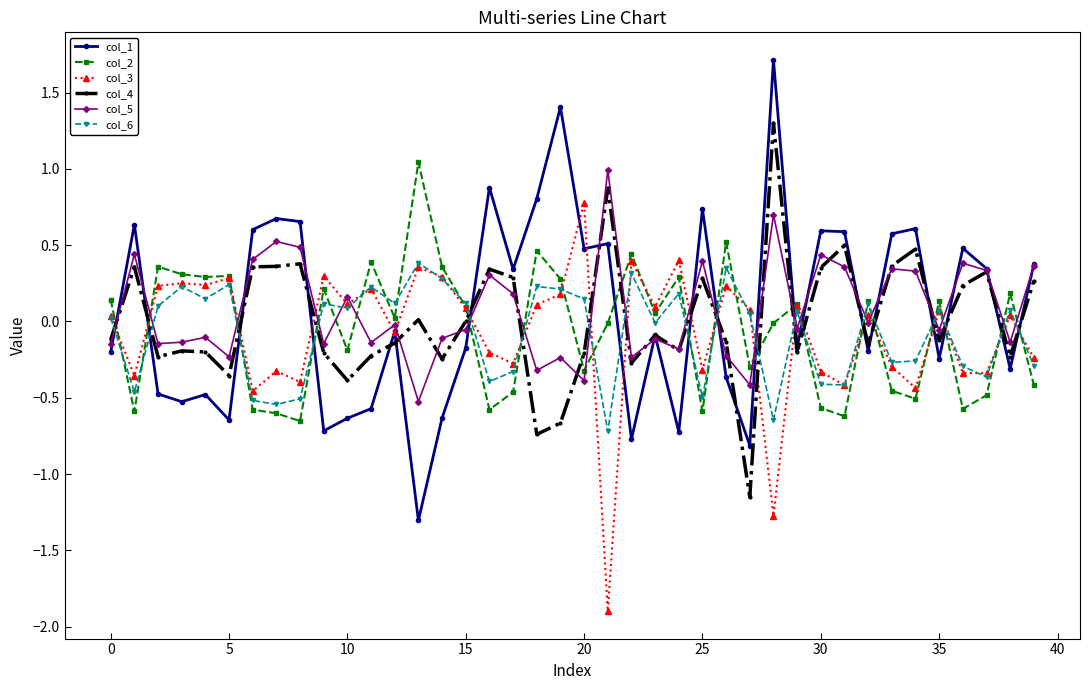

True or false: col_5 has more than 2 points higher than both neighbors.

True